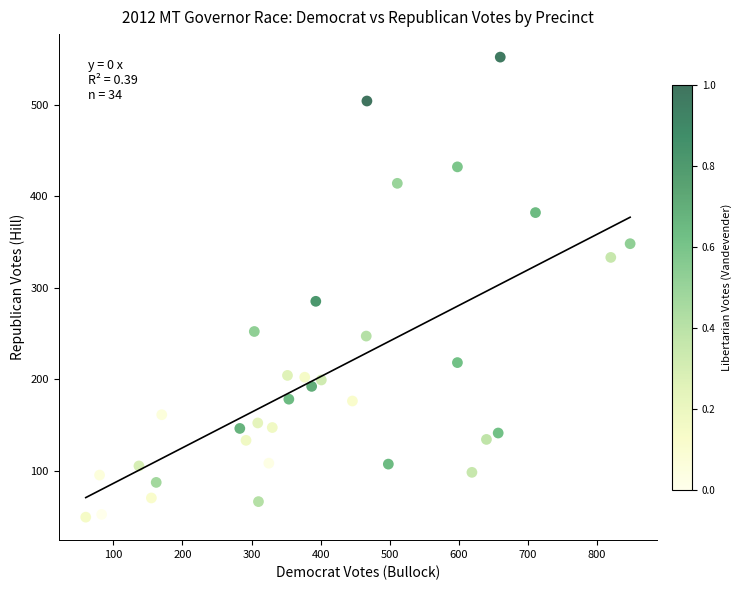

What Y value in the scatter plot is closest to 300?

285